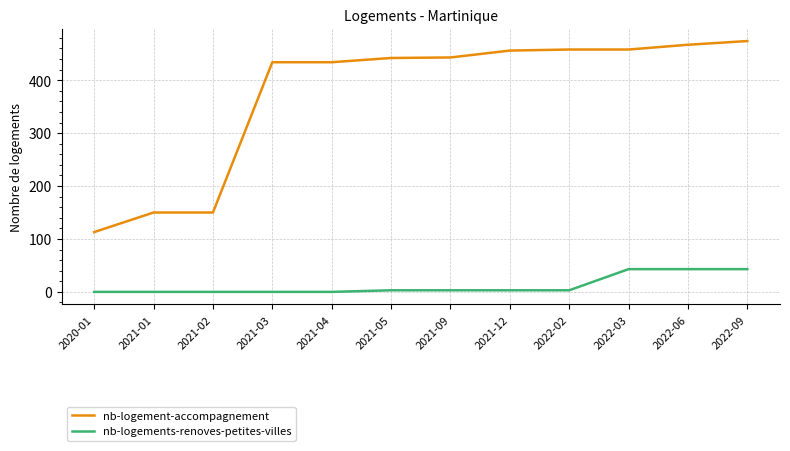

True or false: nb-logement-accompagnement and nb-logements-renoves-petites-villes cross at least once.

False